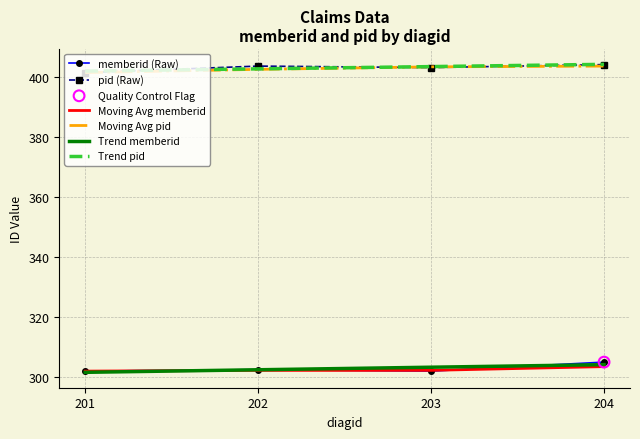

Is the value of Moving Avg memberid at 204 greater than the value of pid (Raw) at 203?

No